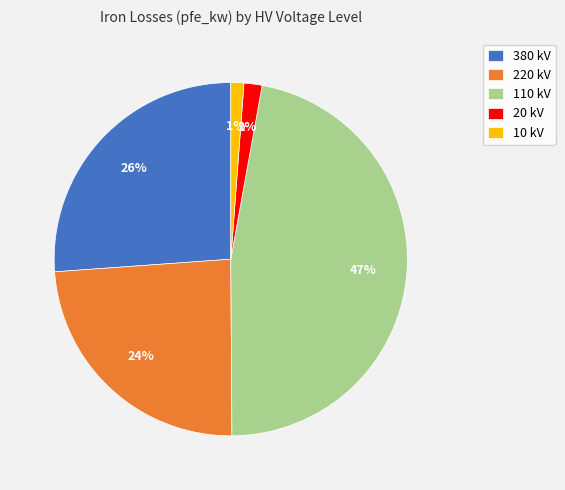

Which slice is the largest?

110 kV